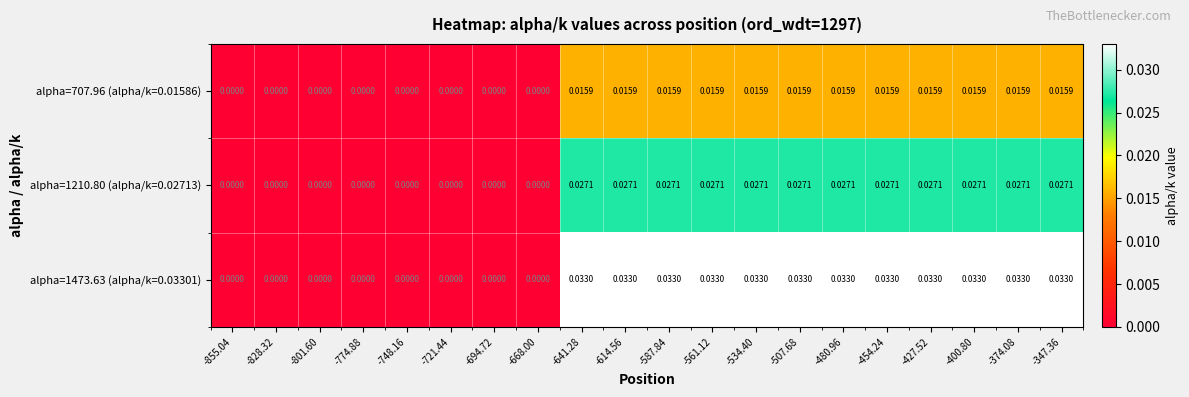

Is the value of alpha=1473.63 (alpha/k=0.03301) at -748.16 greater than the value of alpha=1210.80 (alpha/k=0.02713) at -587.84?

No